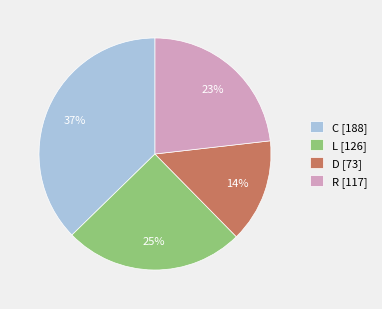

Is the sum of D [73] and C [188] greater than half?

Yes